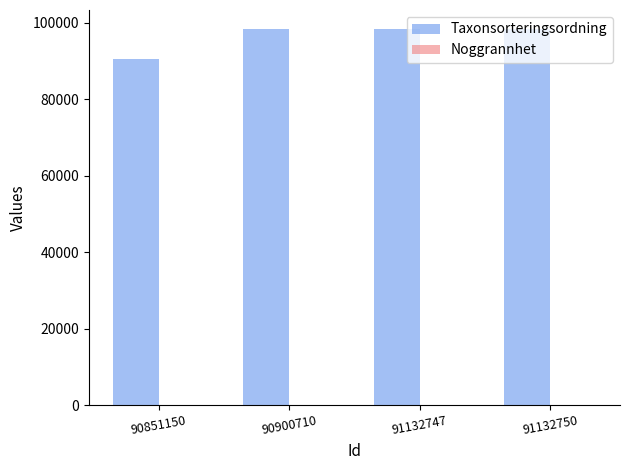

Which series has the largest total across all categories?

Taxonsorteringsordning